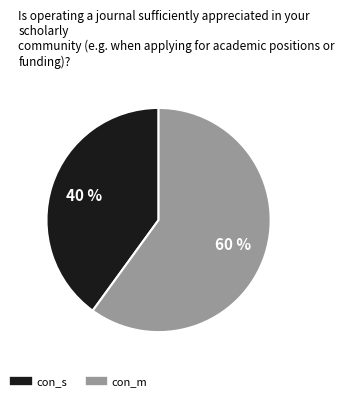

To the nearest percent, what is the difference between the con_m and con_s slice percentages?

20%